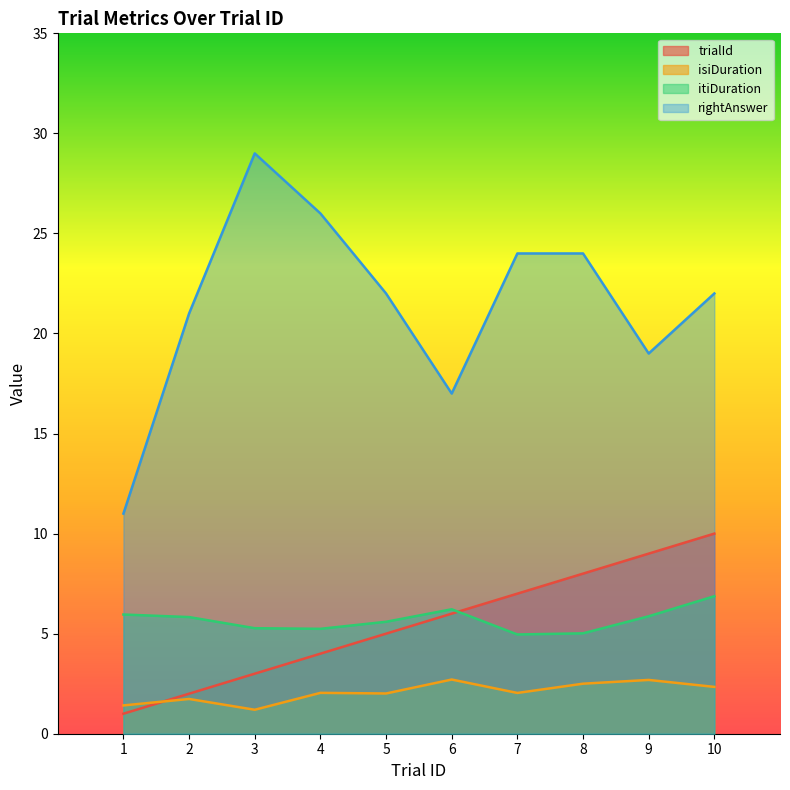

What is the total value across all series at 4?

37.3